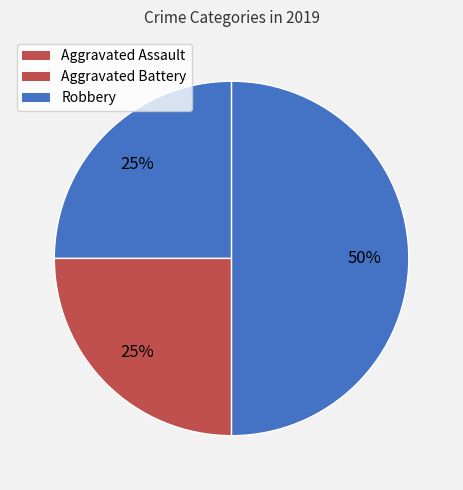

Count the number of slices in the pie.

3